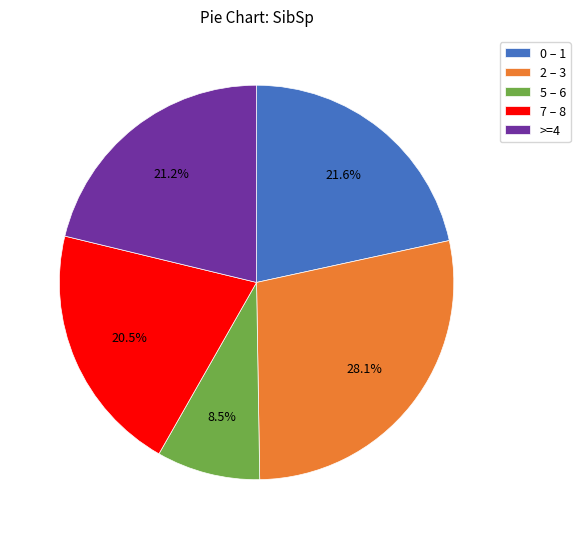

Does any single category account for the majority?

No